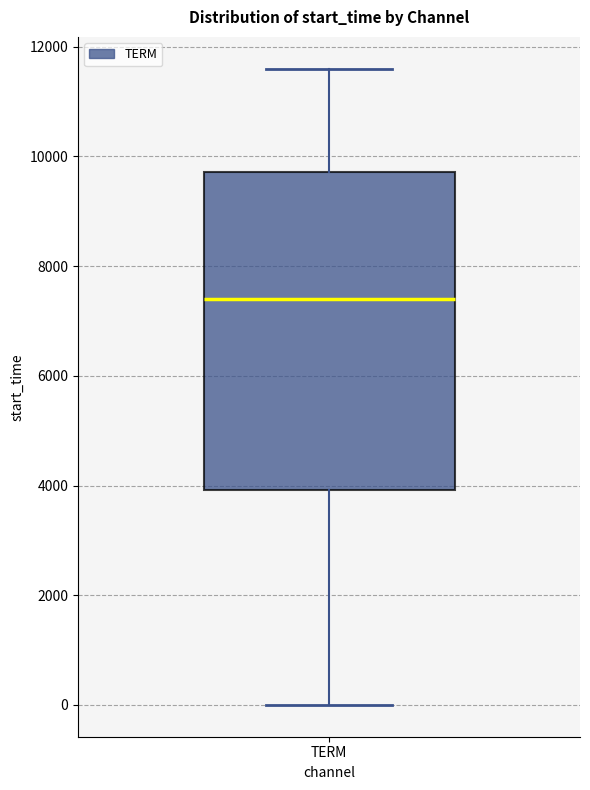

Where does the lower whisker of the box for TERM end on the y-axis? The values are not printed on the chart, so give them approximately, as read against the axis.

0